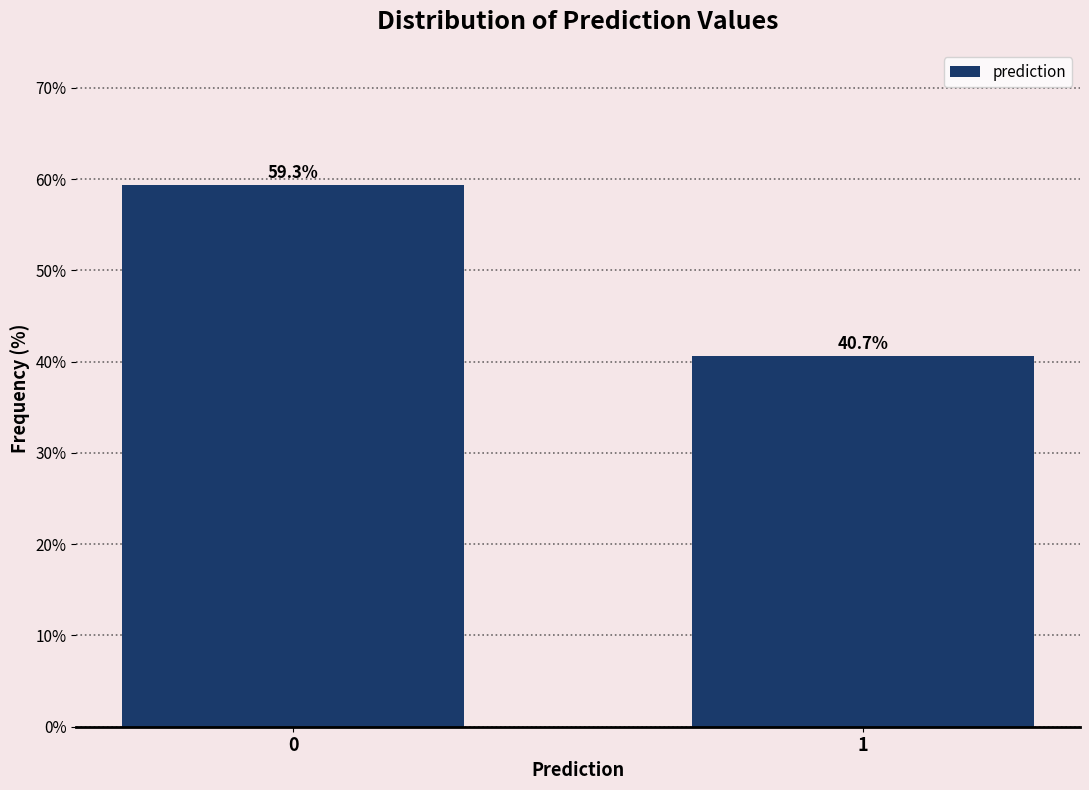

Reading left to right, what are all the values shown in this chart?

59.3	40.7